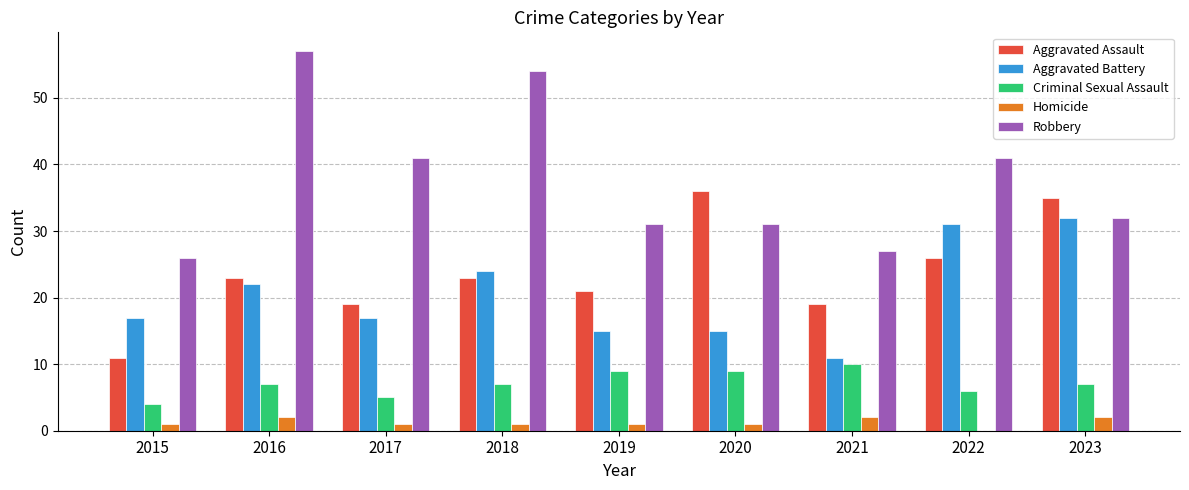

Reading left to right, what are all the values shown in this chart?

Aggravated Assault: 2015=11	2016=23	2017=19	2018=23	2019=21	2020=36	2021=19	2022=26	2023=35
Aggravated Battery: 2015=17	2016=22	2017=17	2018=24	2019=15	2020=15	2021=11	2022=31	2023=32
Criminal Sexual Assault: 2015=4	2016=7	2017=5	2018=7	2019=9	2020=9	2021=10	2022=6	2023=7
Homicide: 2015=1	2016=2	2017=1	2018=1	2019=1	2020=1	2021=2	2022=0	2023=2
Robbery: 2015=26	2016=57	2017=41	2018=54	2019=31	2020=31	2021=27	2022=41	2023=32